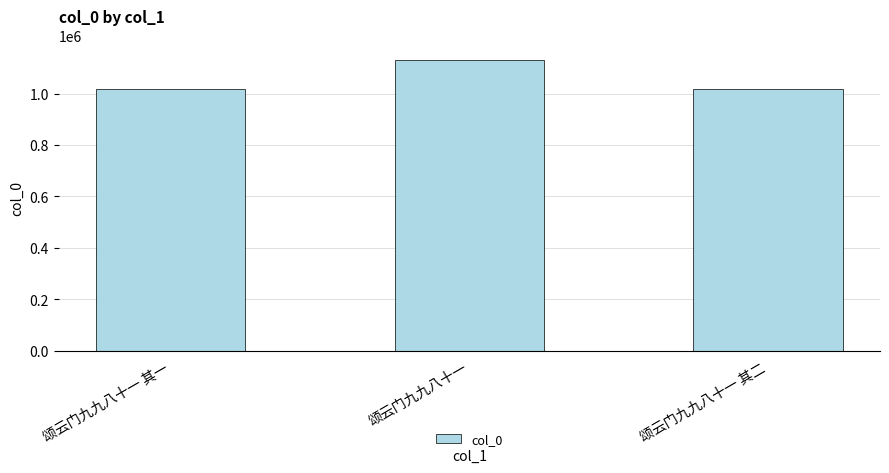

What is the label of the 3rd bar from the right?

颂云门九九八十一 其一